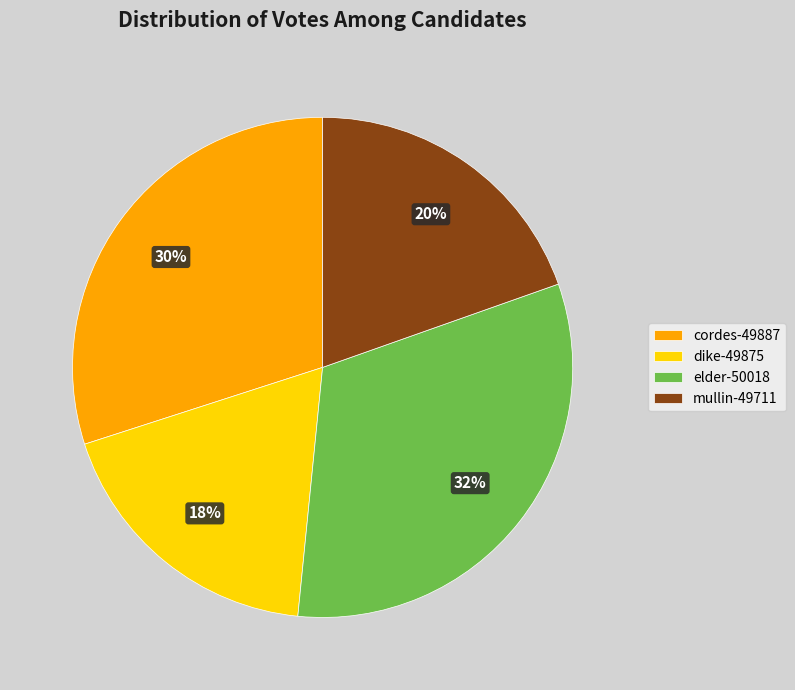

To the nearest percent, what portion does elder-50018 represent?

32%